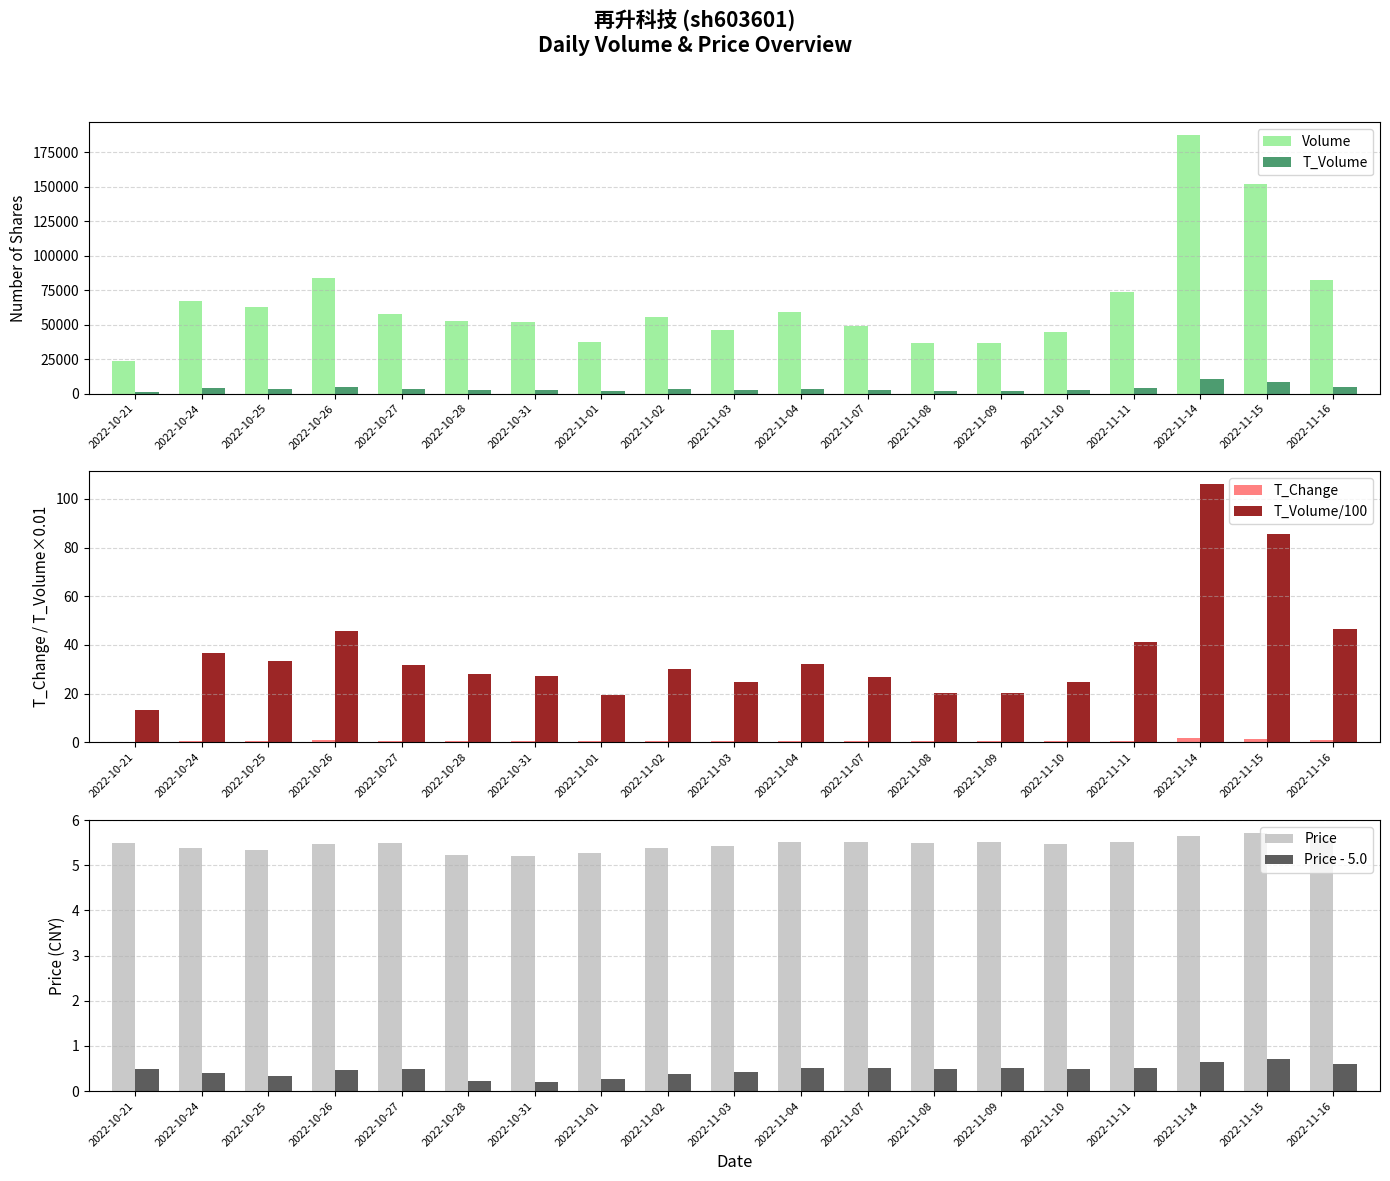

At how many categories does at least one series exceed 81239?

4